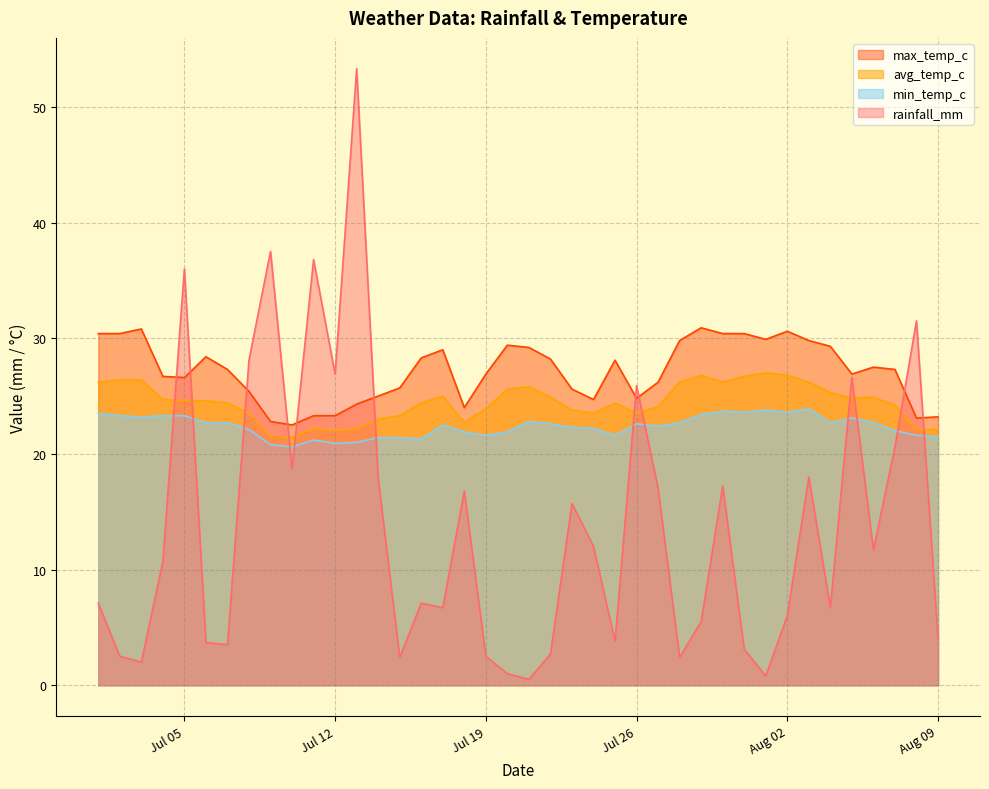

What is the value of the rainfall_mm point at the 27th from the left?

17.0